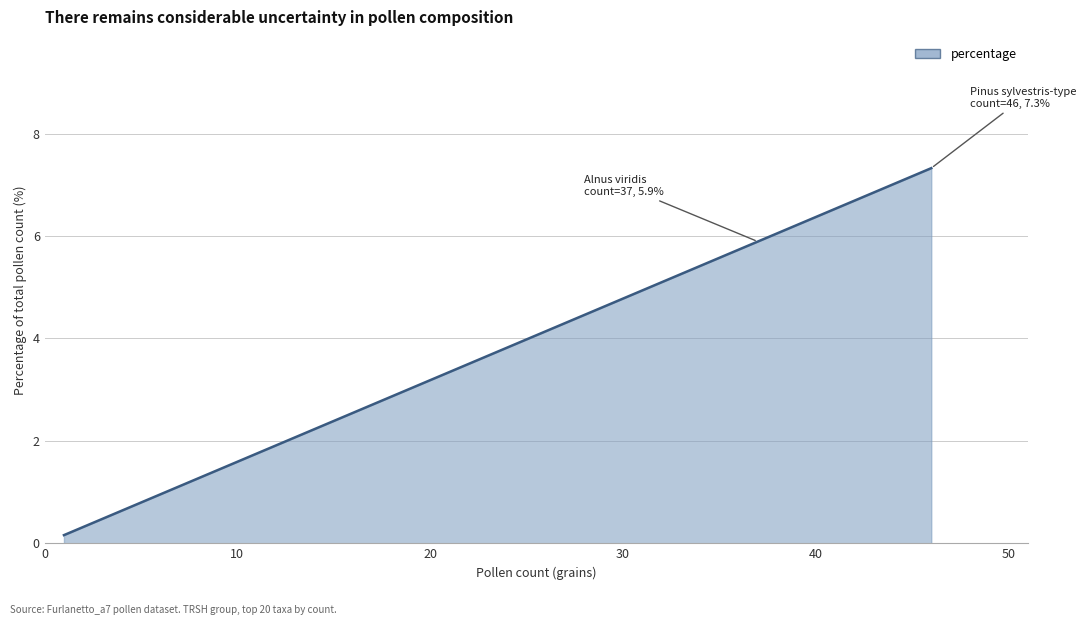

What is the greatest value displayed?

7.3